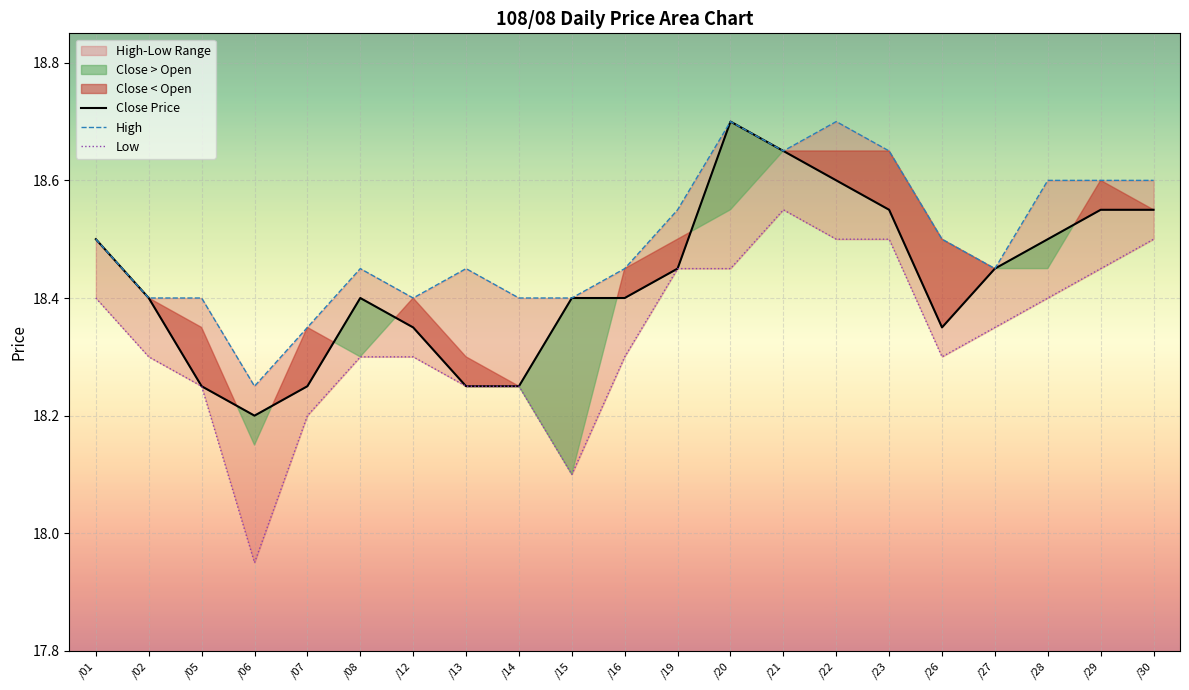

What is the difference between the maximum and minimum values in the Low series?

0.6